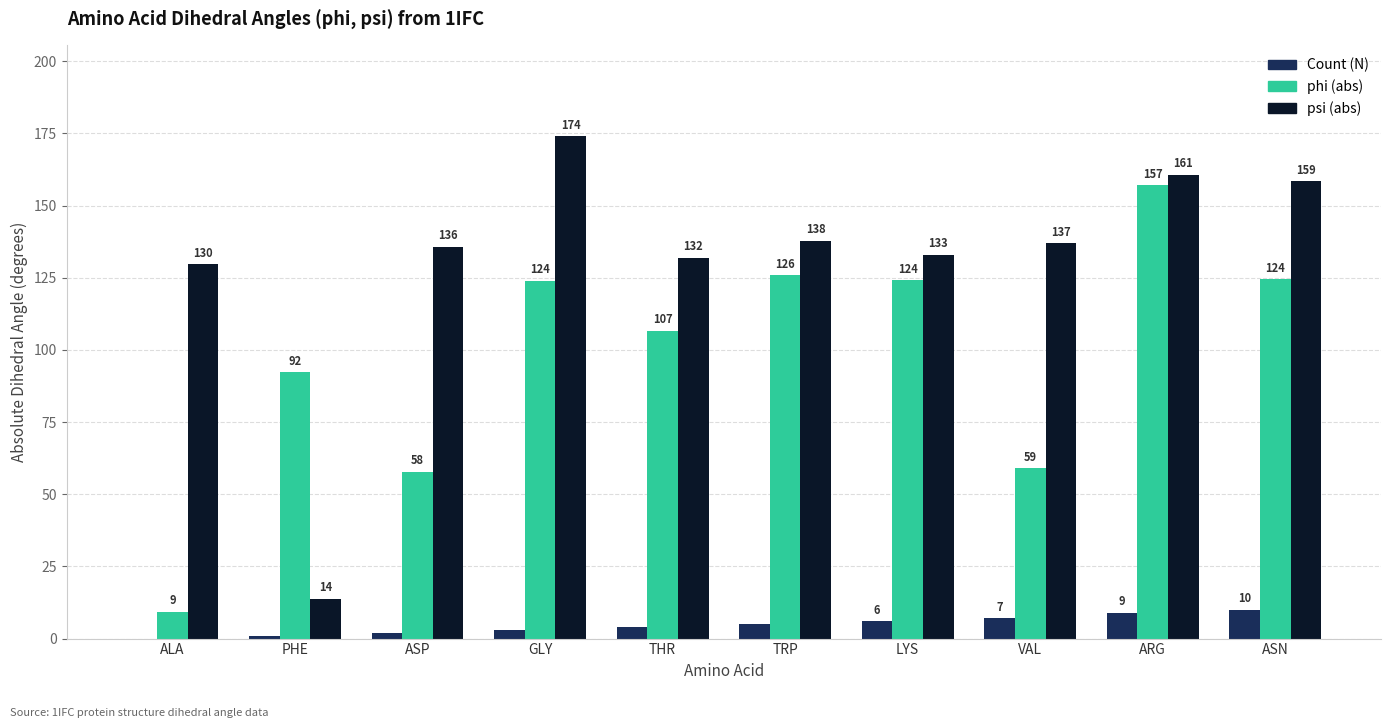

At which category is the sum across all series the highest?

ARG